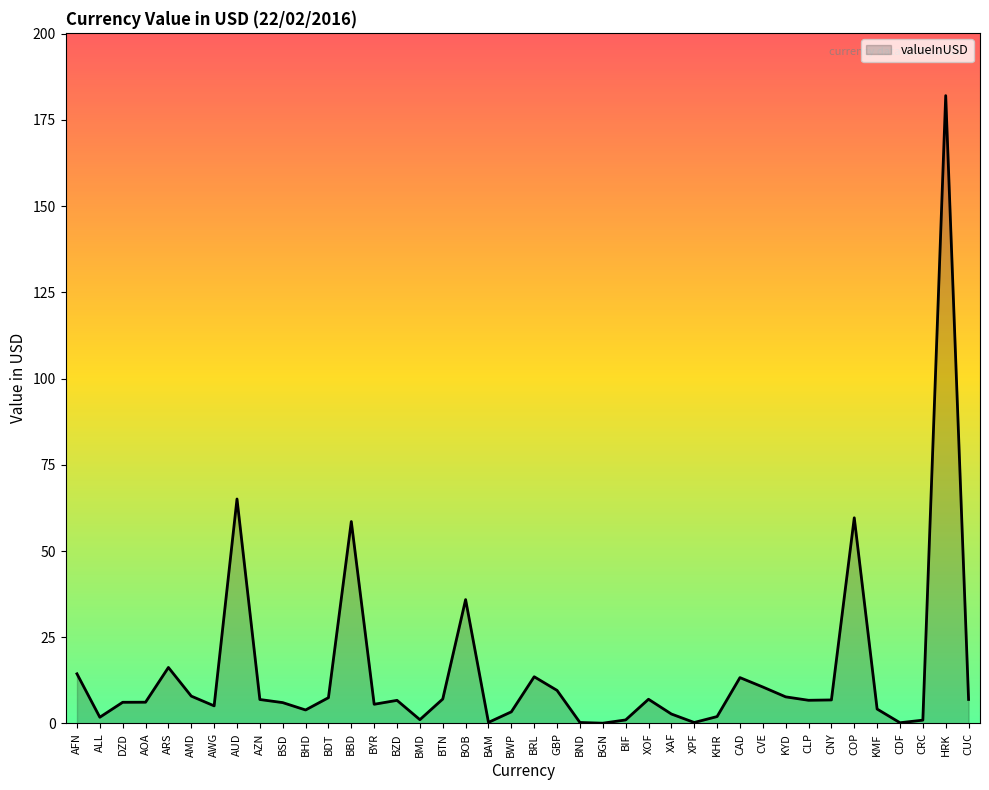

True or false: the data shows 100.6 at COP.

False